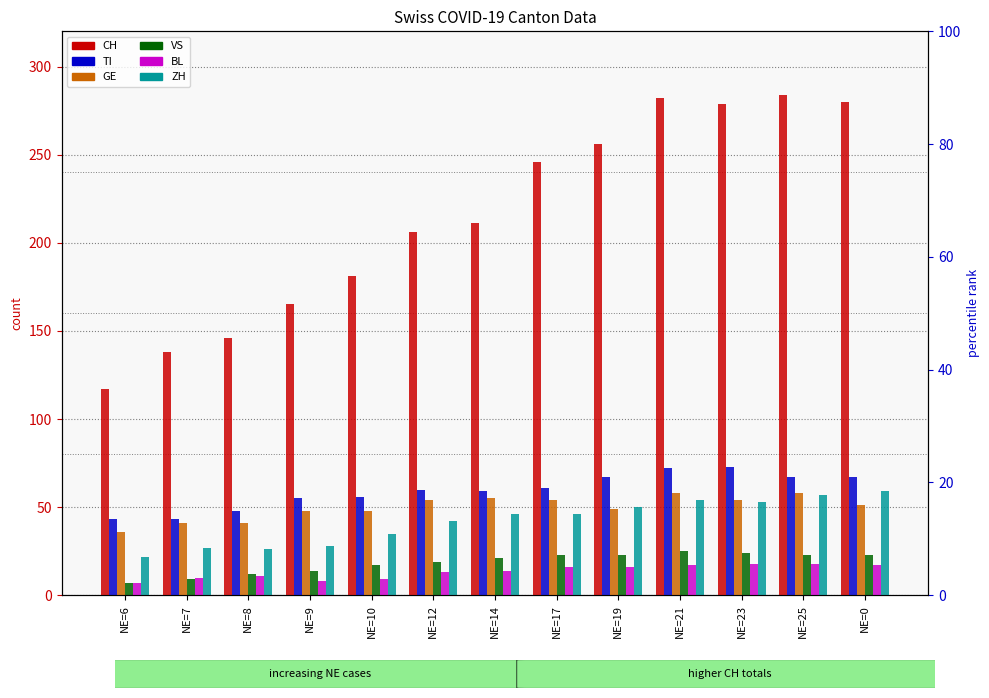

How many bars are there in each group?

6